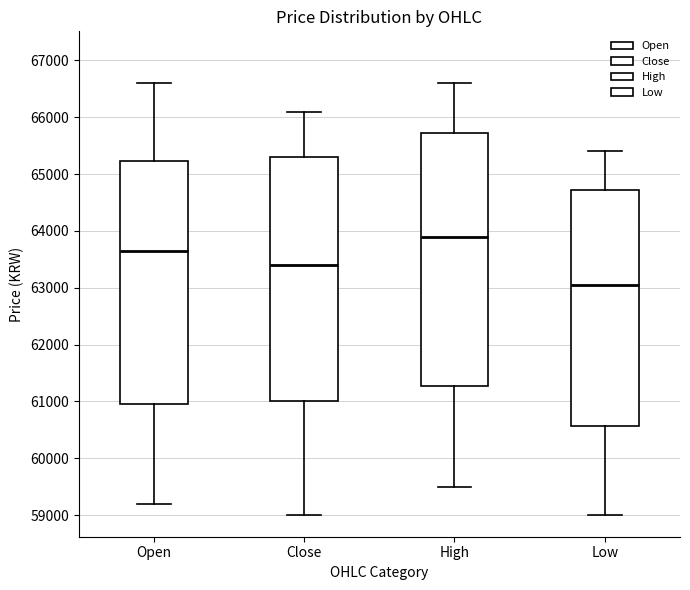

Which box's median line is the highest?

High